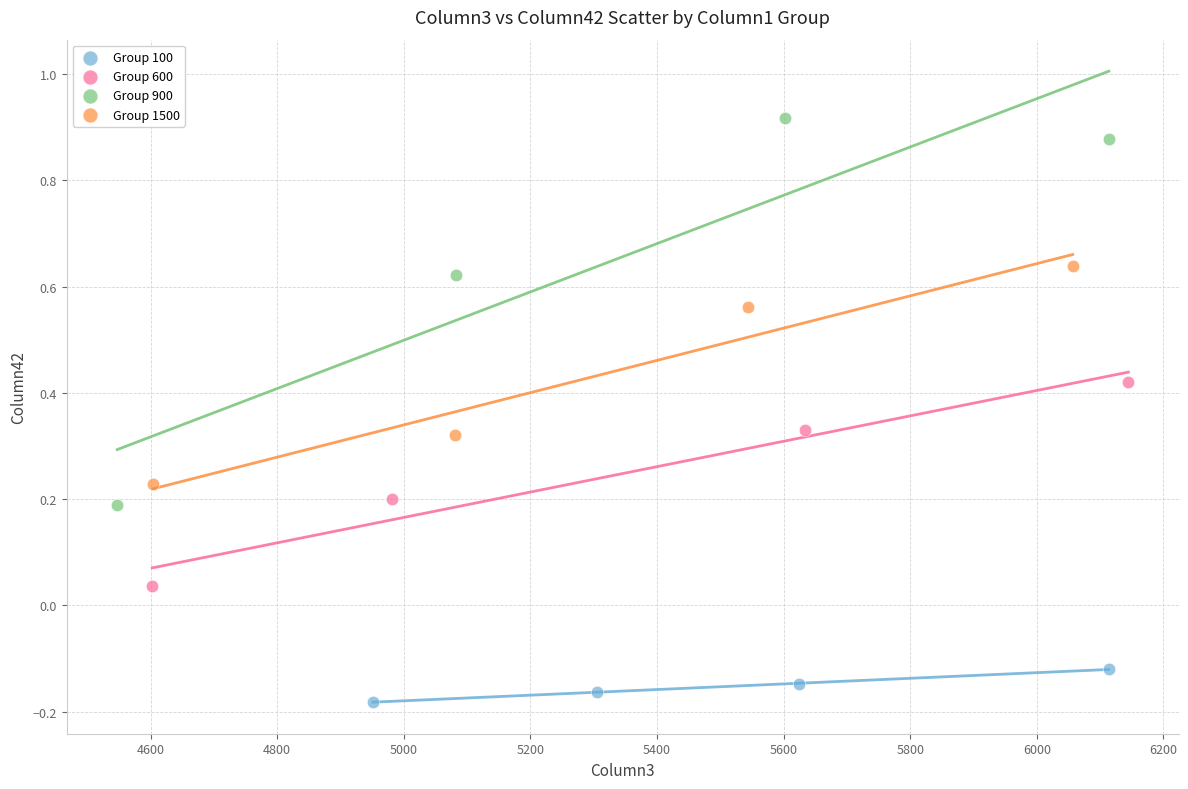

What are all the series names shown in the legend?

Group 100, Group 600, Group 900, Group 1500